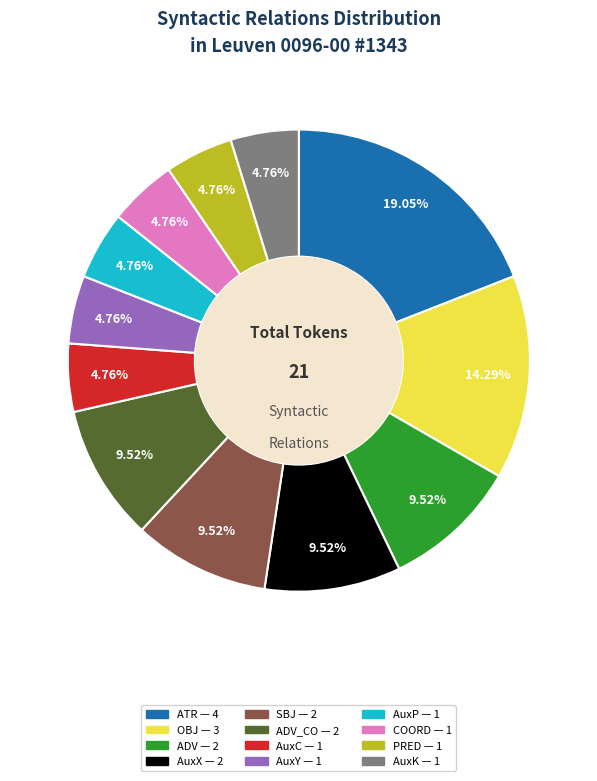

Count the number of slices in the pie.

12